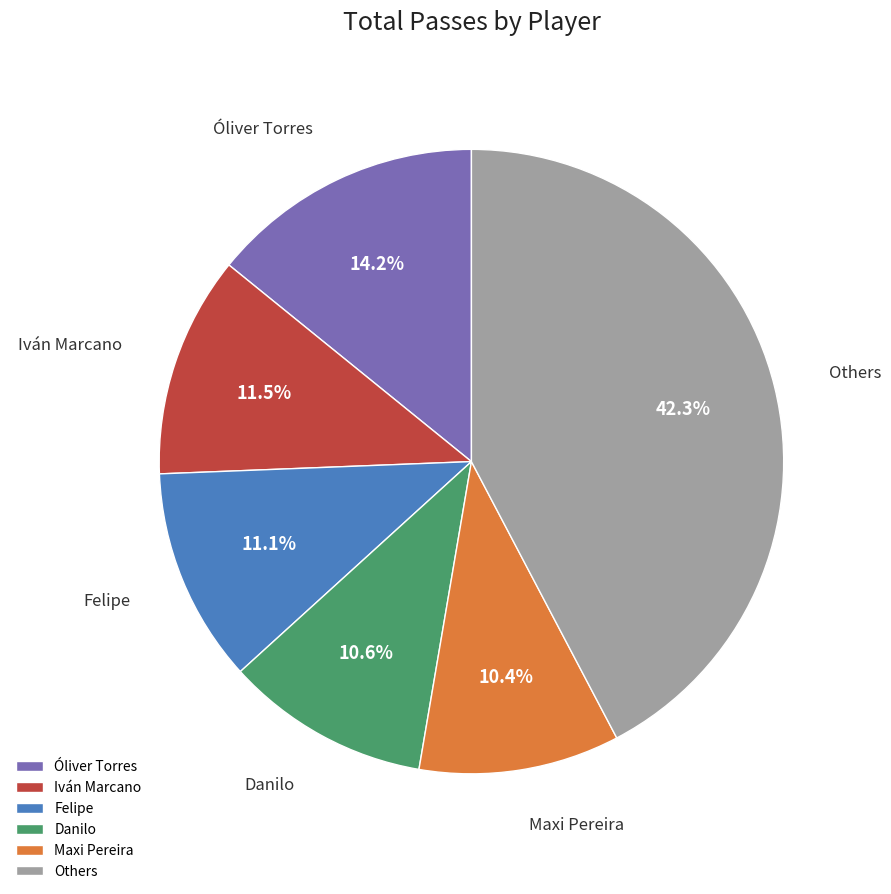

Approximately how many times larger is the value at Óliver Torres compared to Felipe?

1.3